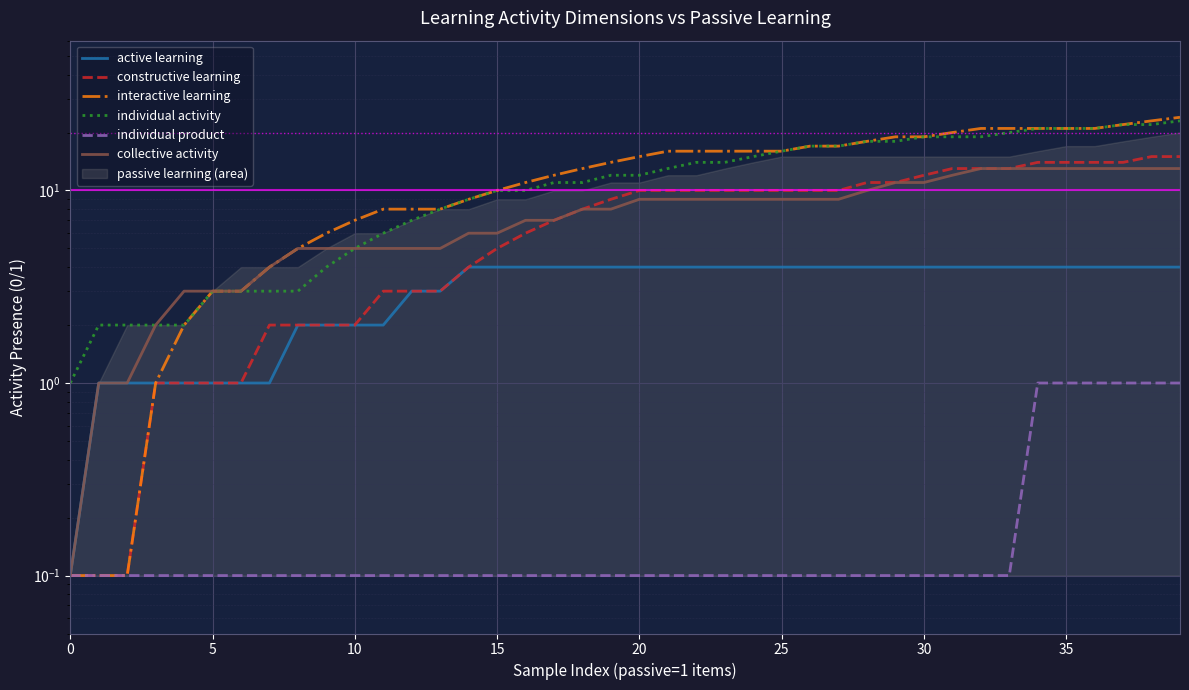

True or false: individual product and collective activity cross at least once.

False